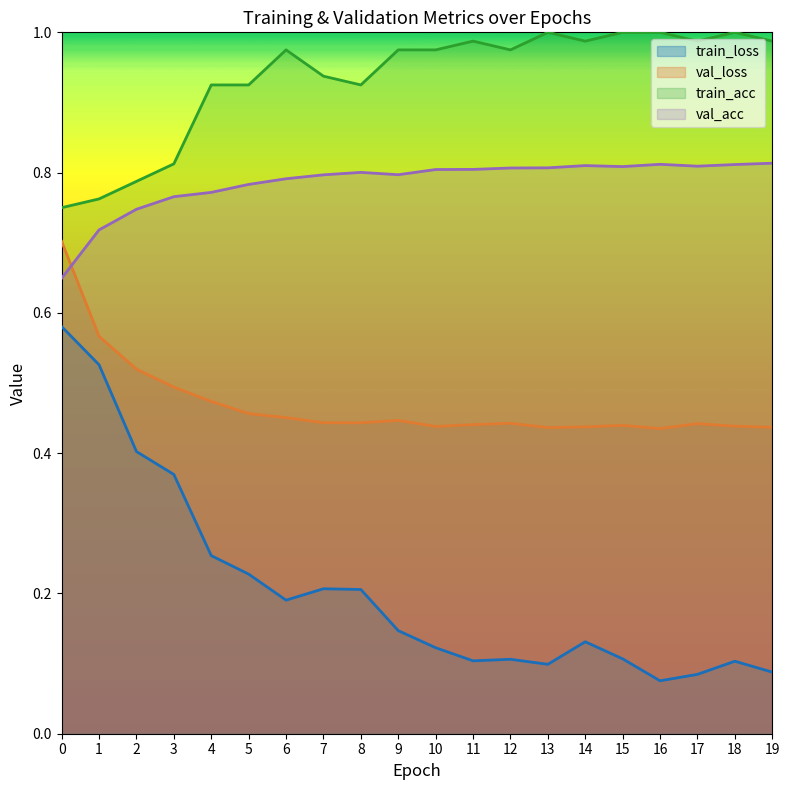

How many times do val_acc and val_loss cross each other?

1